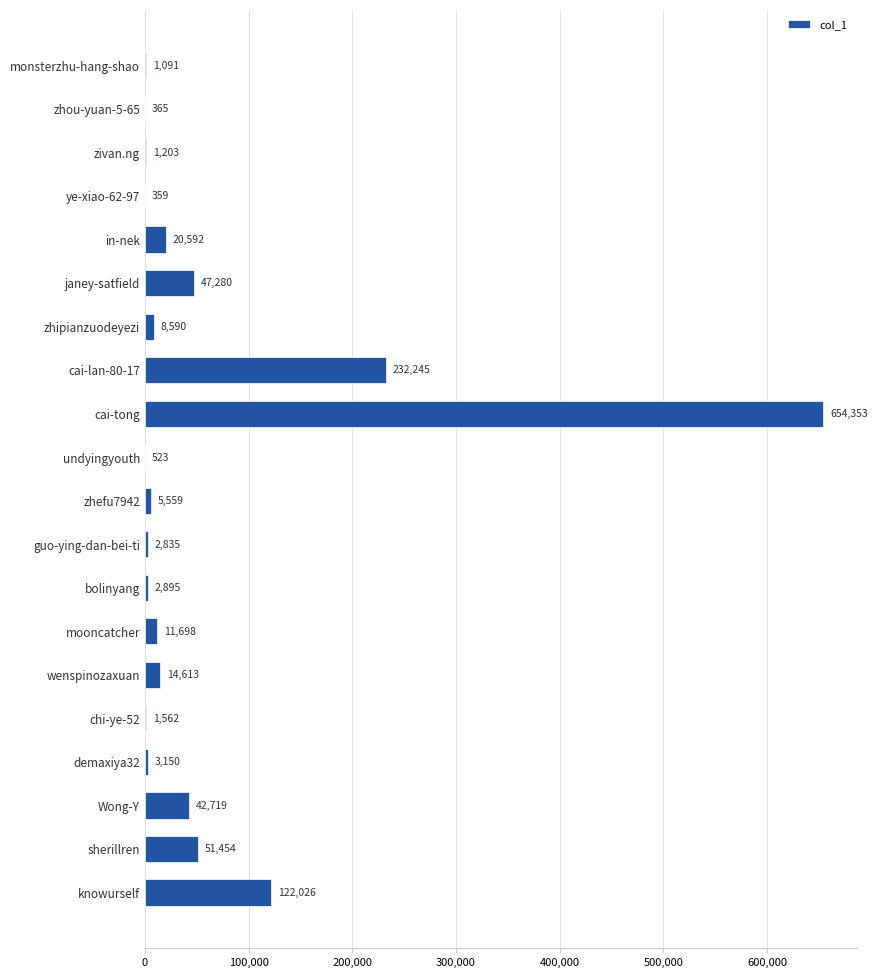

What is the change in value from zivan.ng to wenspinozaxuan?

+13410